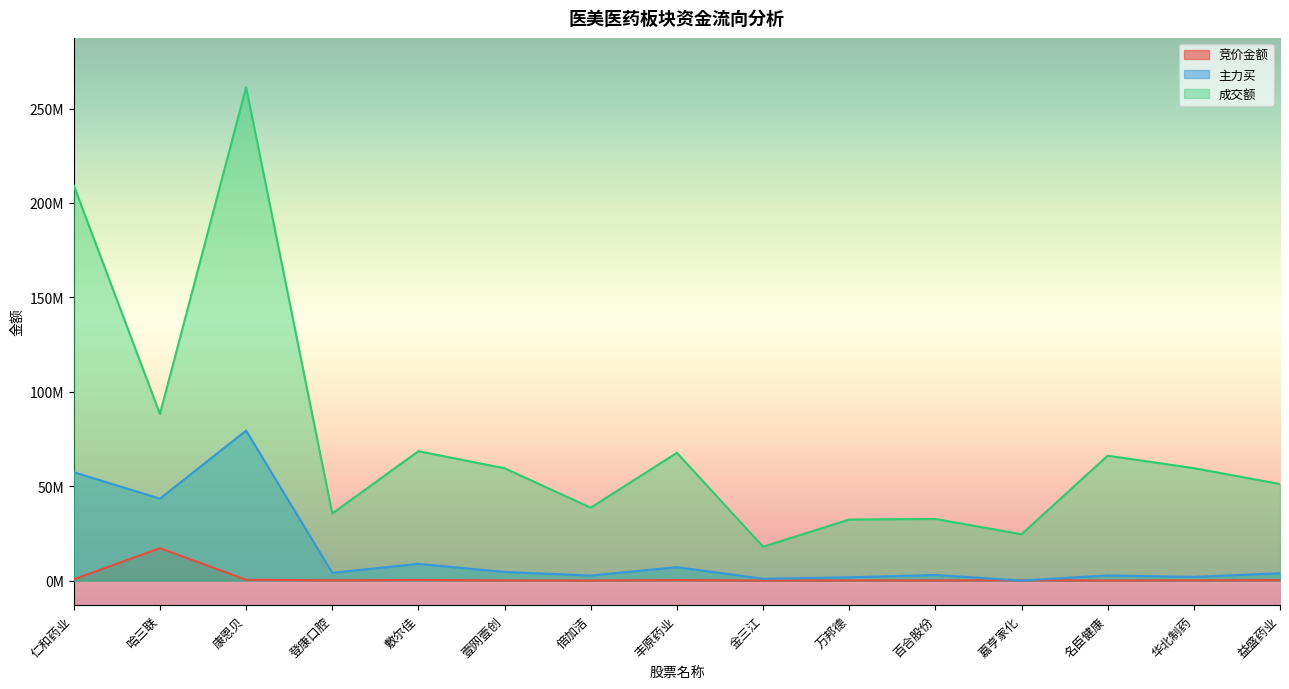

What is the average value of the 竞价金额 series?

1302528